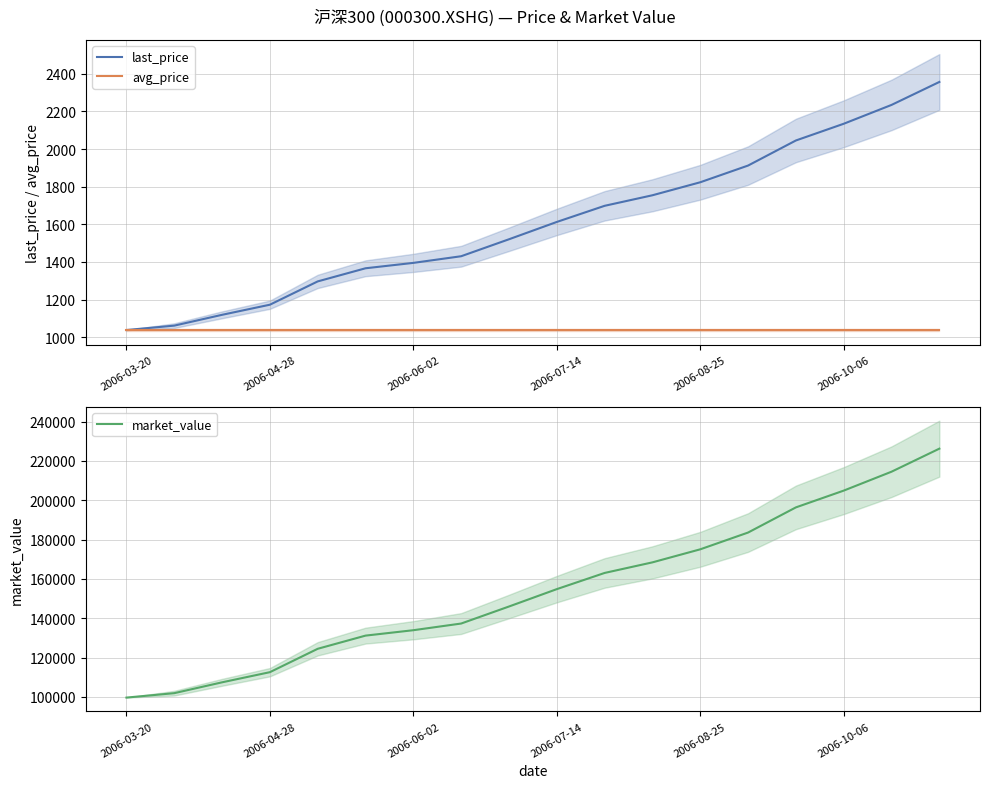

True or false: avg_price and last_price cross at least once.

False